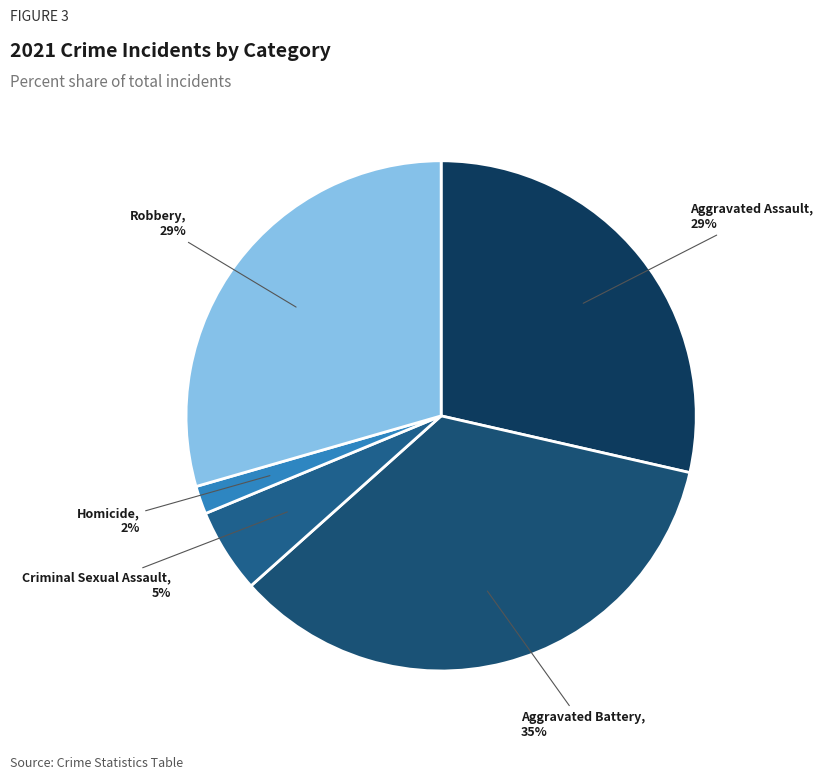

How many slices are in this pie chart?

5